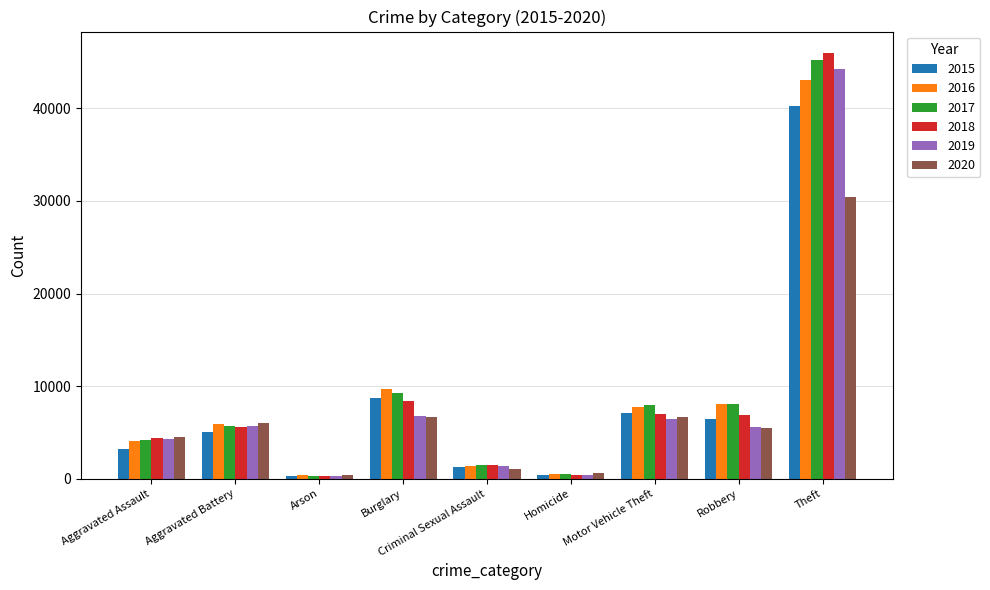

Is the value of 2019 at Homicide greater than the value of 2017 at Aggravated Battery?

No